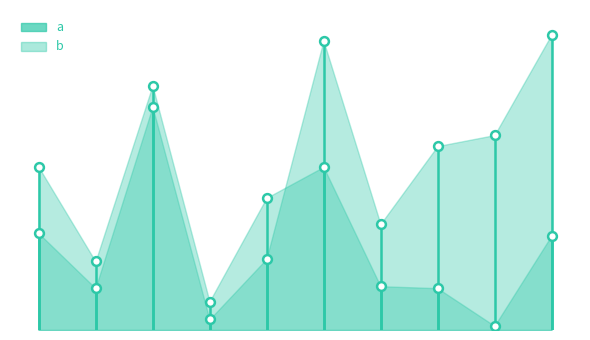

At which category is the sum across all series the highest?

2